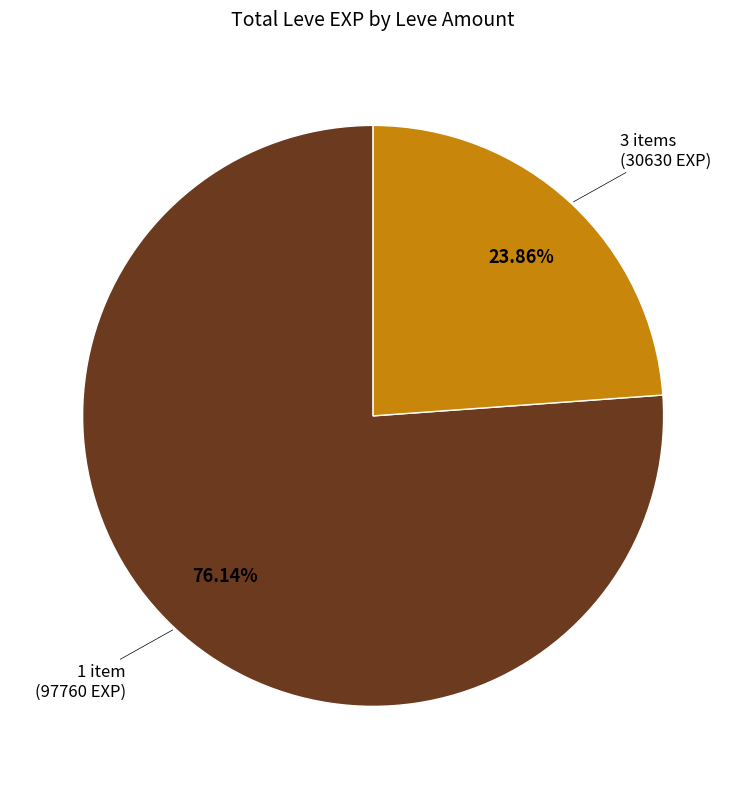

Is there any slice that represents more than half of the pie?

Yes